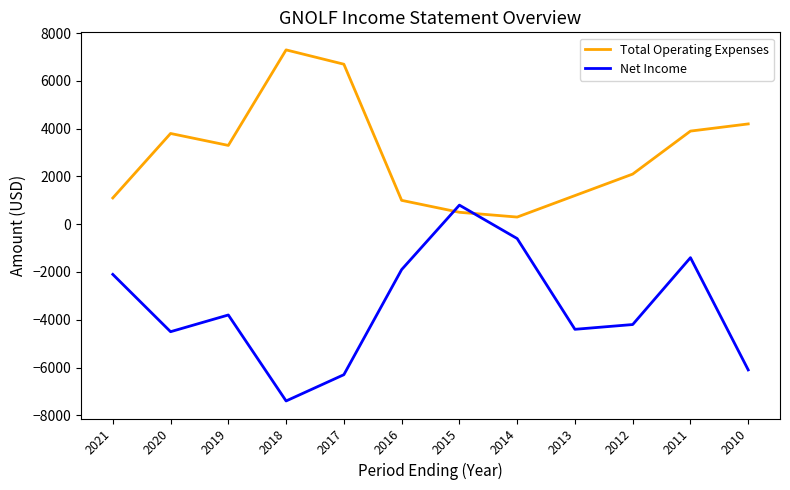

After their last crossing, which series has the higher values: Net Income or Total Operating Expenses?

Total Operating Expenses